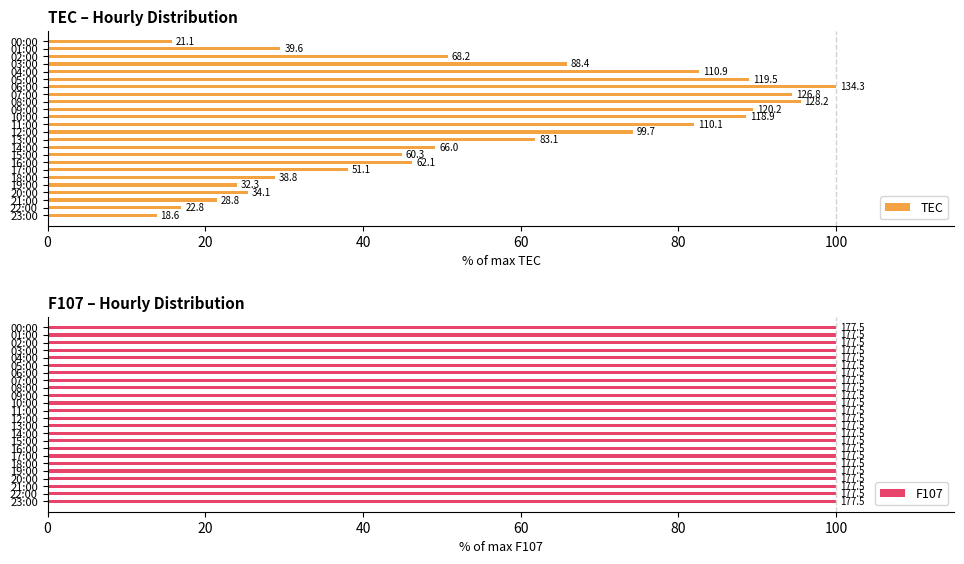

Which series has the largest total across all categories?

TEC